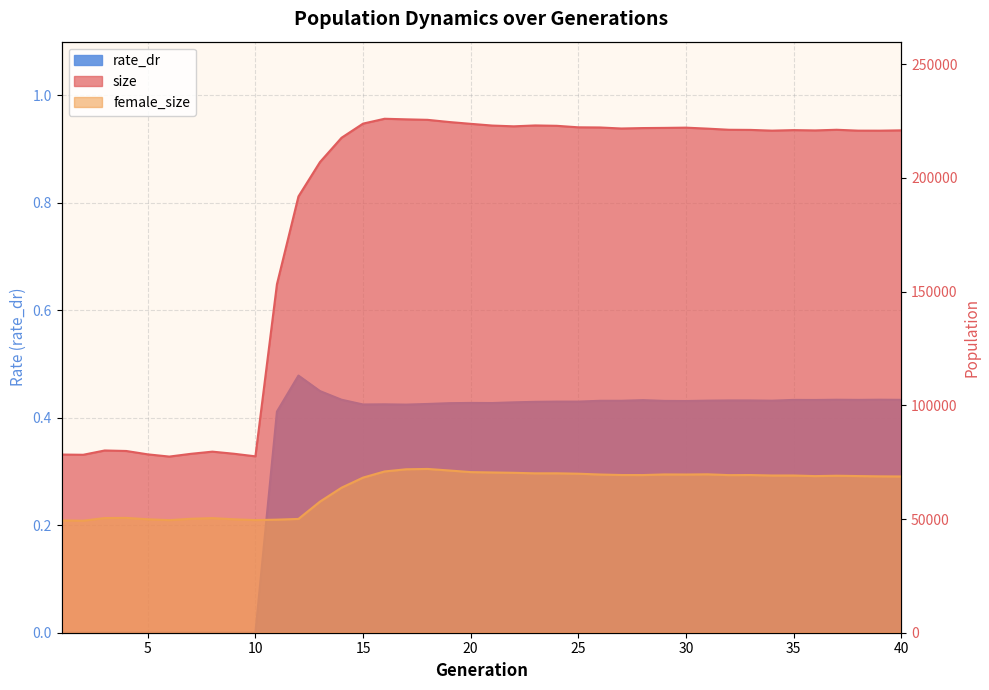

True or false: rate_dr has more than 1 points higher than both neighbors.

True